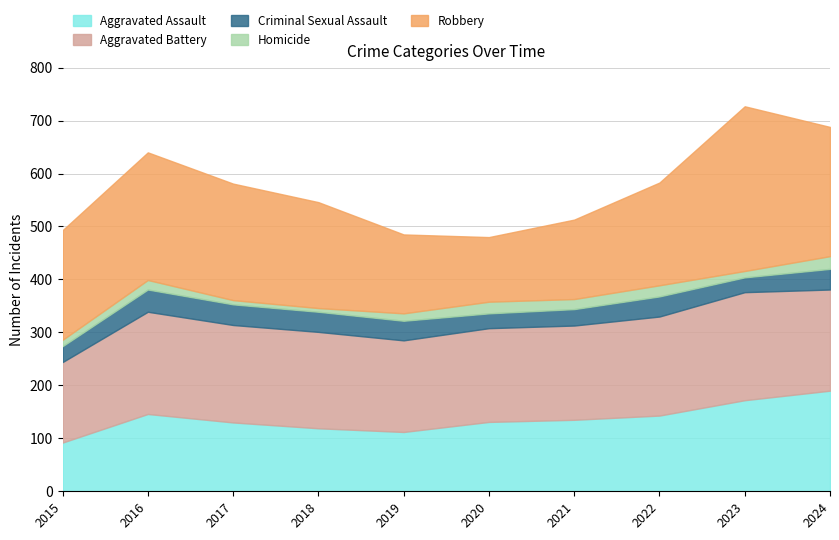

What is the difference between the highest and lowest values at 2016?

223